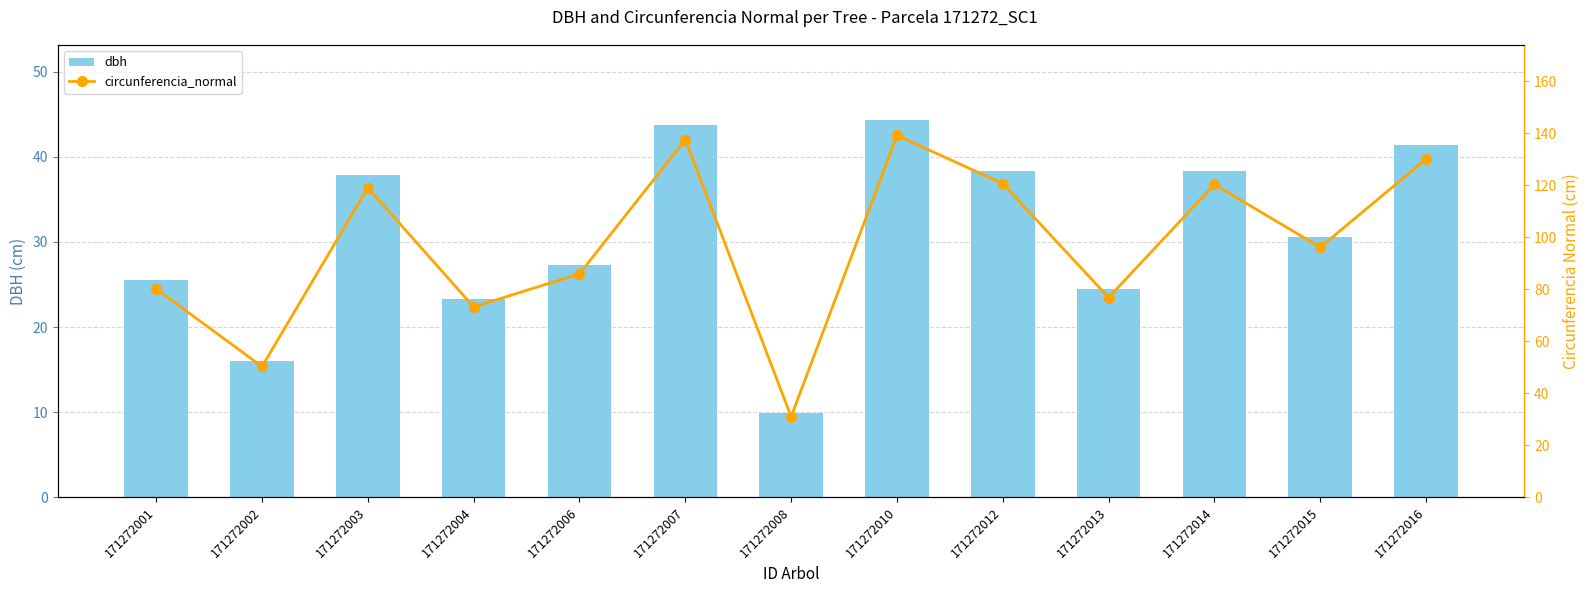

What is the difference between the dbh values at 171272001 and 171272002?

9.5